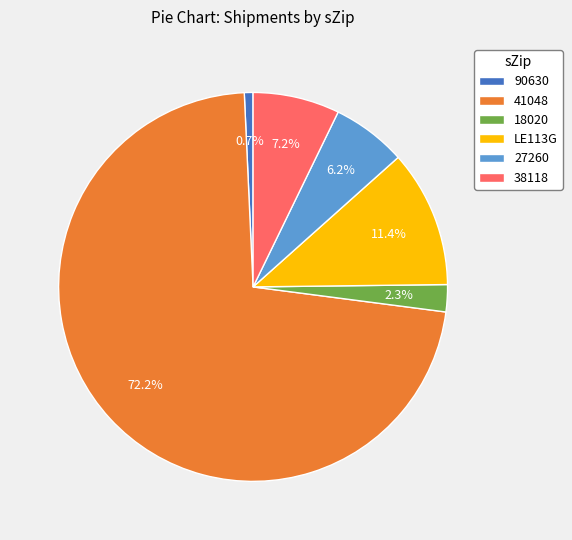

What is the ratio of the value at 27260 to the value at LE113G?

0.5